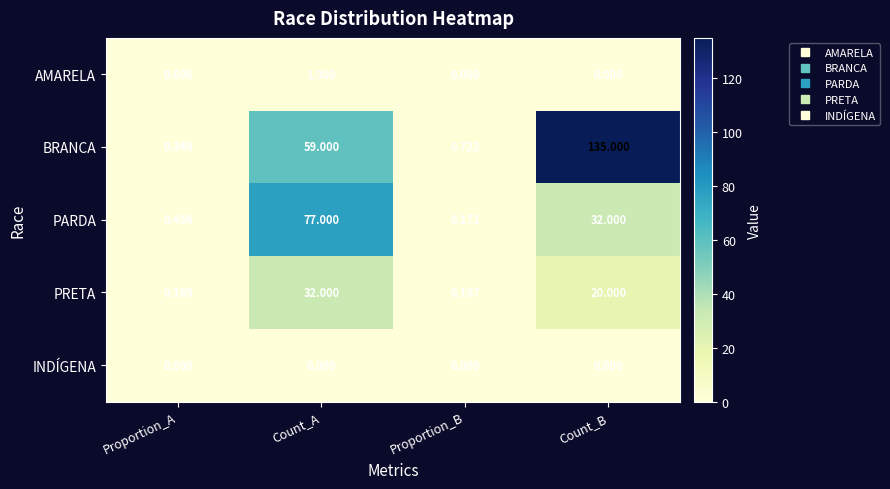

Which series has the largest total across all categories?

BRANCA